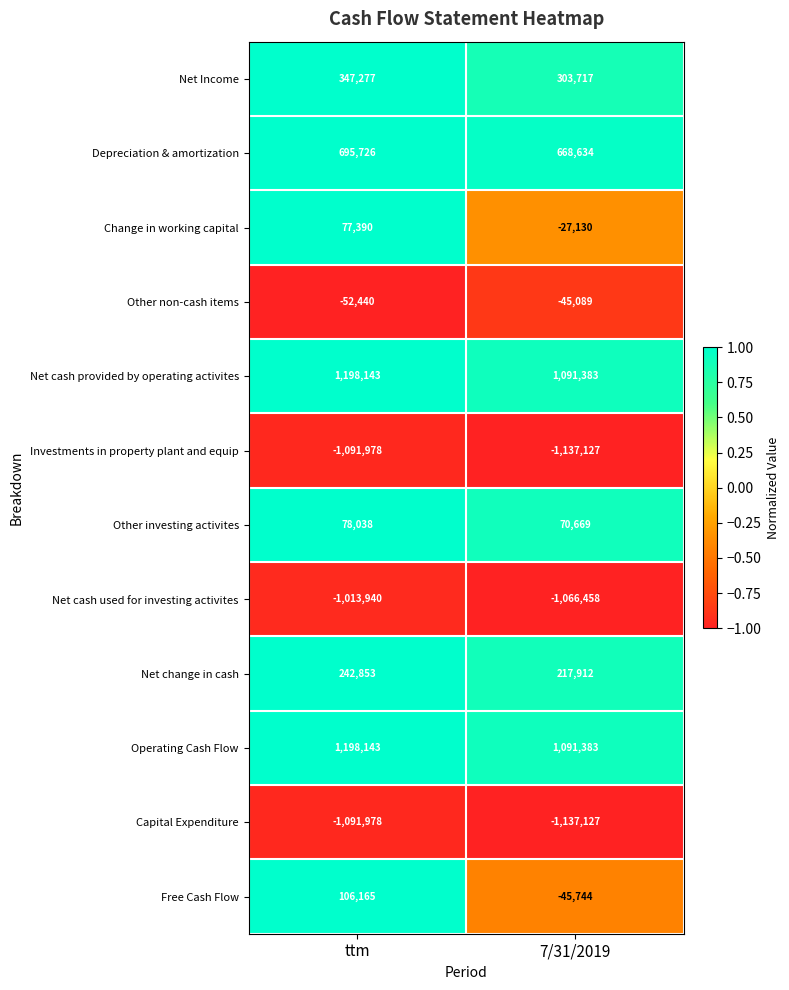

How many categories are shown in the chart?

2